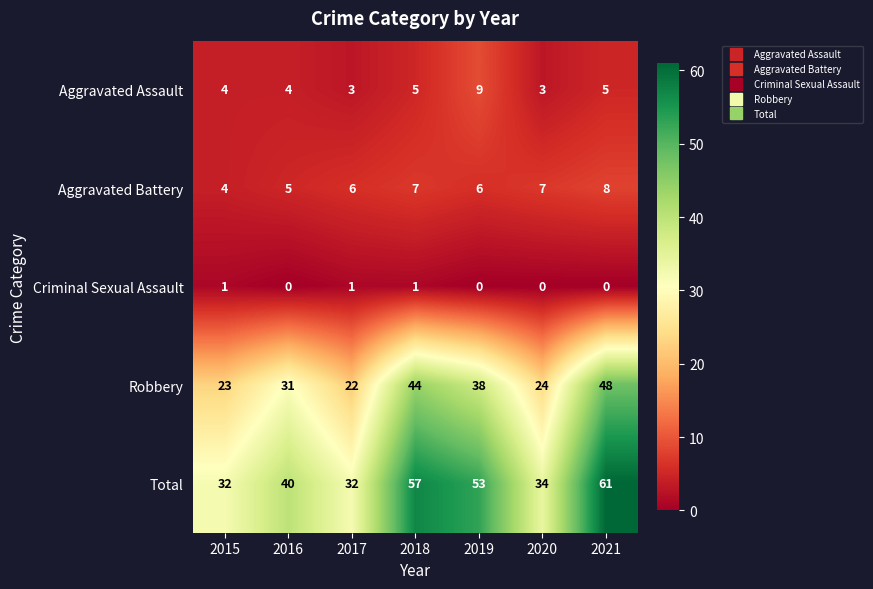

At how many categories does at least one series exceed 51?

3